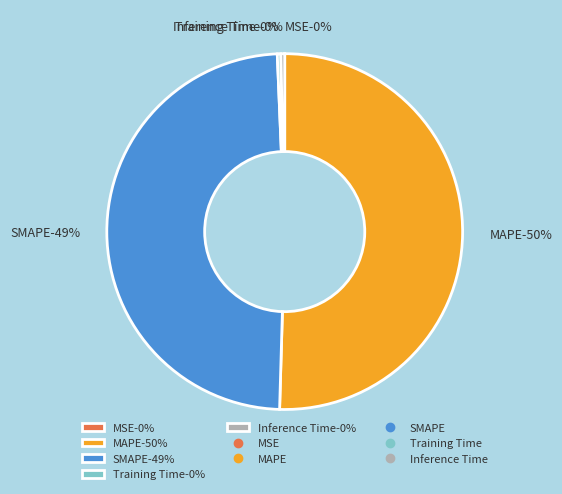

What is the largest slice in the pie chart?

MAPE